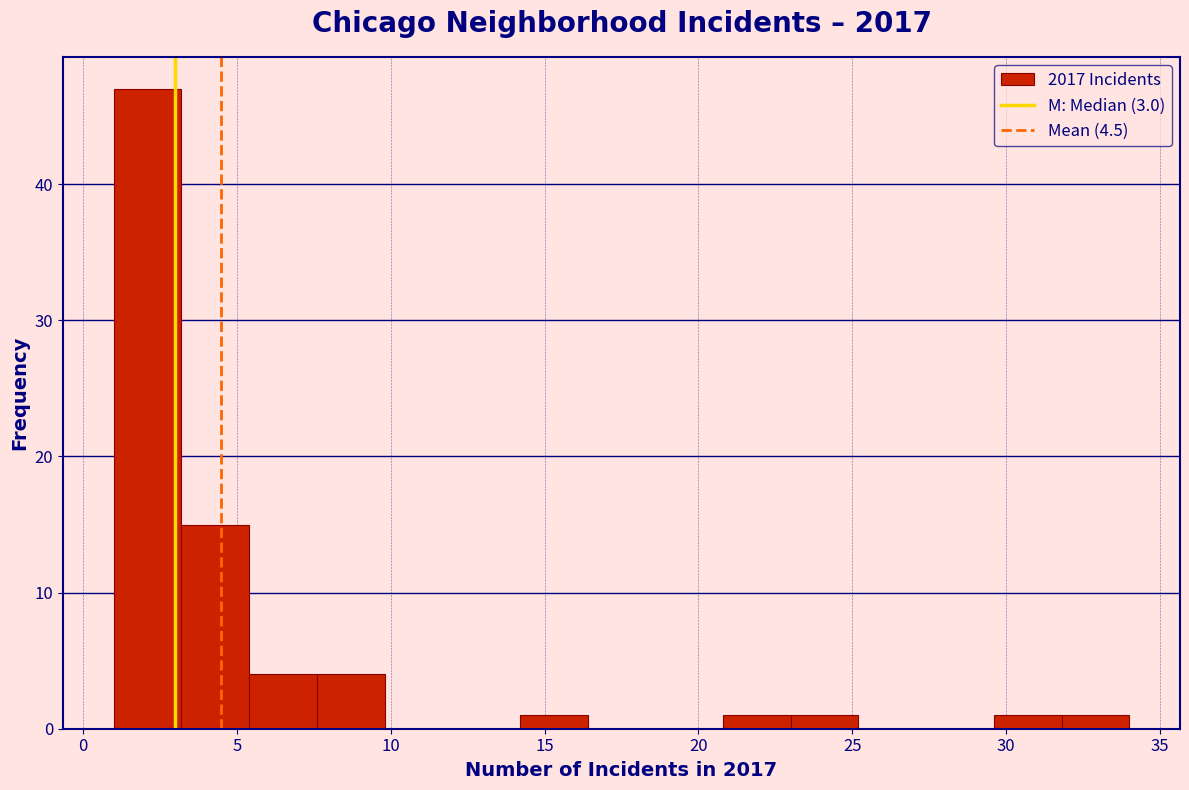

Reading left to right, list every bar in this chart as the range it spans on the x-axis followed by its height. Neither the bar edges nor the heights are printed on the chart, so give them approximately, as read against the axes.

1.0 to 3.2: 47
3.2 to 5.4: 15
5.4 to 7.6: 4
7.6 to 9.8: 4
9.8 to 12.0: 0
12.0 to 14.2: 0
14.2 to 16.4: 1
16.4 to 18.6: 0
18.6 to 20.8: 0
20.8 to 23.0: 1
23.0 to 25.2: 1
25.2 to 27.4: 0
27.4 to 29.6: 0
29.6 to 31.8: 1
31.8 to 34.0: 1